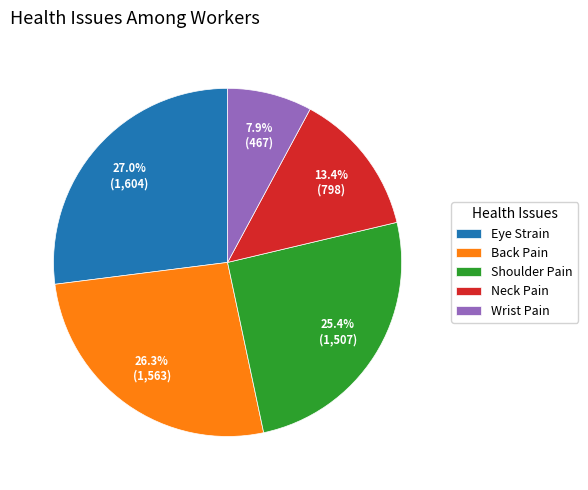

Rank the categories by value from highest to lowest.

Eye Strain, Back Pain, Shoulder Pain, Neck Pain, Wrist Pain